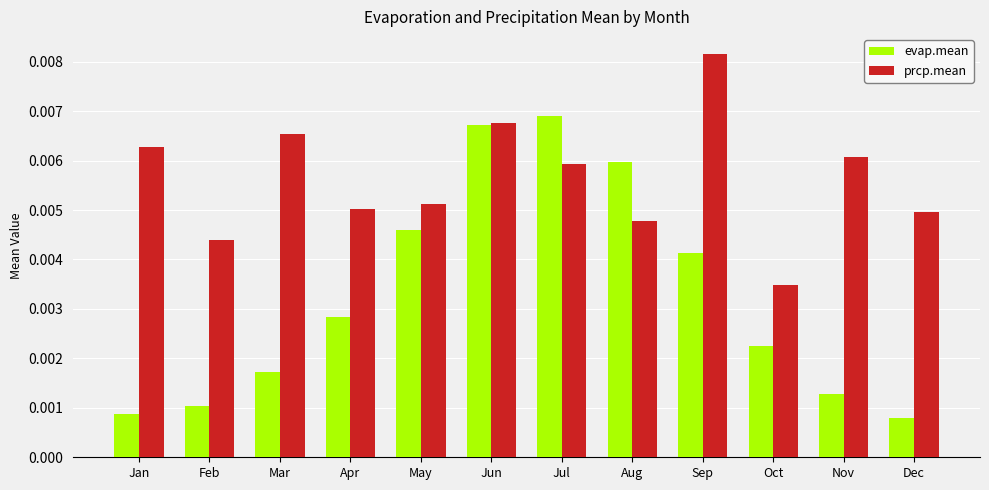

List the series in order of their peak value, lowest first.

evap.mean, prcp.mean